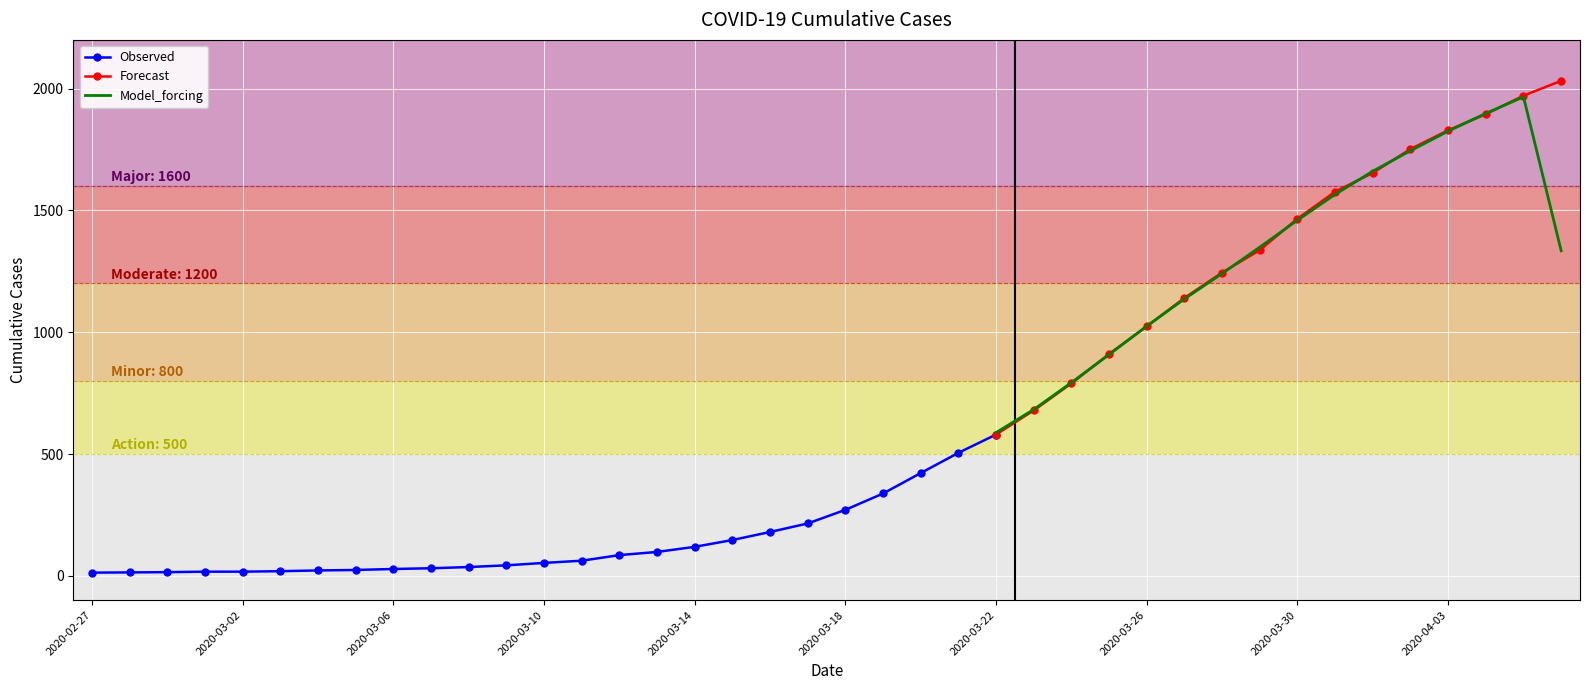

Reading left to right, transcribe all the data shown in this chart.

2020-02-27=13	2020-02-28=14	2020-02-29=15	2020-03-01=17	2020-03-02=17	2020-03-03=19	2020-03-04=22	2020-03-05=24	2020-03-06=28	2020-03-07=31	2020-03-08=36	2020-03-09=43	2020-03-10=53	2020-03-11=62	2020-03-12=85	2020-03-13=98	2020-03-14=119	2020-03-15=147	2020-03-16=180	2020-03-17=215	2020-03-18=271	2020-03-19=338	2020-03-20=422	2020-03-21=505	2020-03-22=580	2020-03-23=679	2020-03-24=790	2020-03-25=911	2020-03-26=1024	2020-03-27=1141	2020-03-28=1245	2020-03-29=1337	2020-03-30=1466	2020-03-31=1577	2020-04-01=1654	2020-04-02=1752	2020-04-03=1829	2020-04-04=1895	2020-04-05=1971	2020-04-06=2032